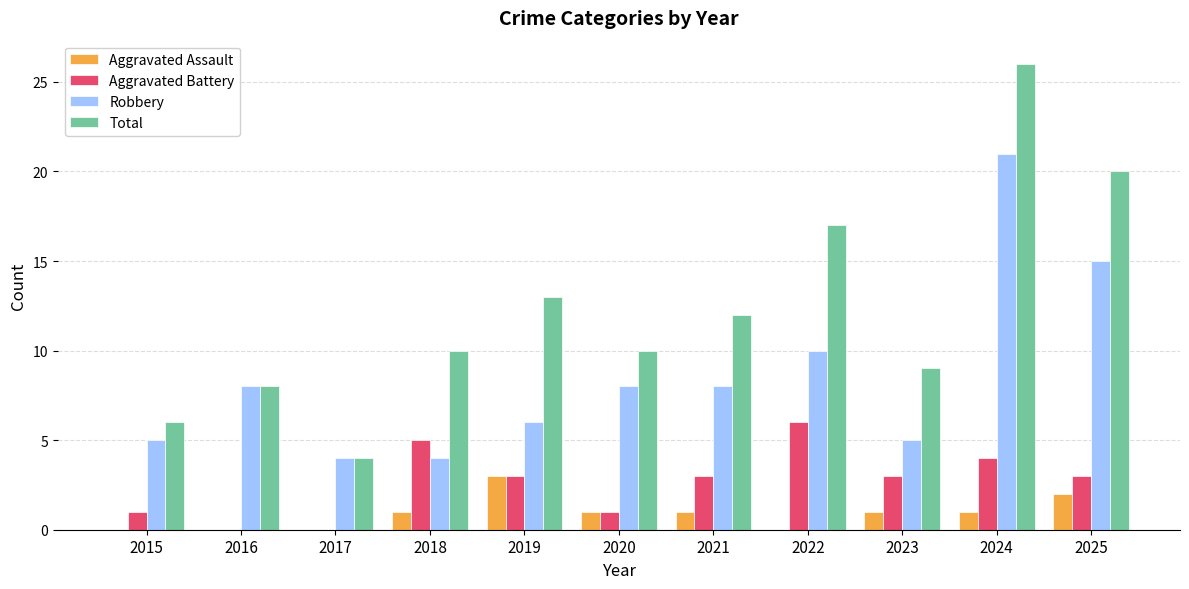

What is the maximum value for Aggravated Assault?

3